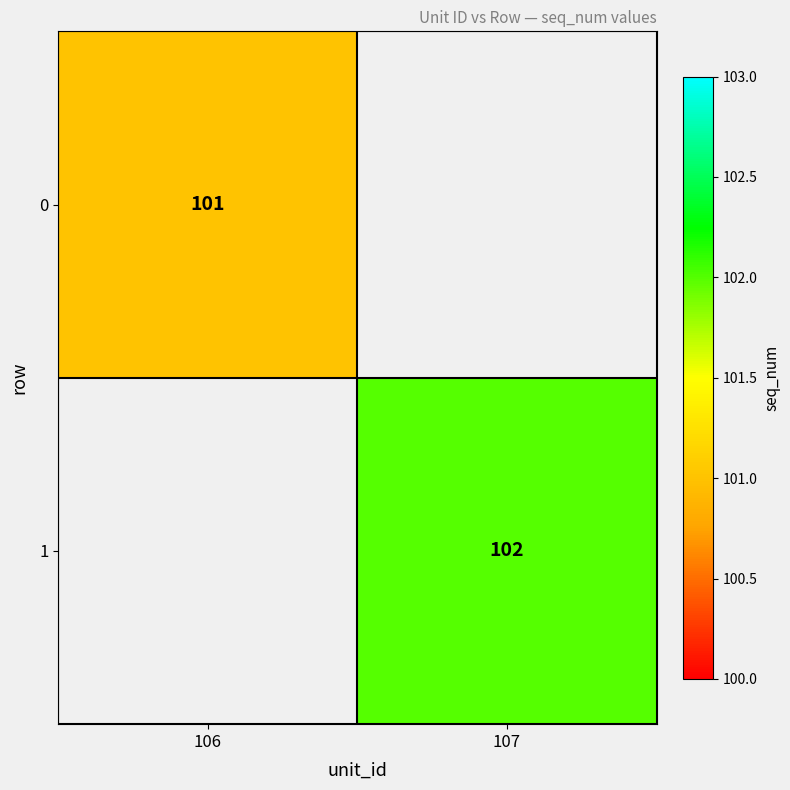

What is the smallest value displayed?

101.0